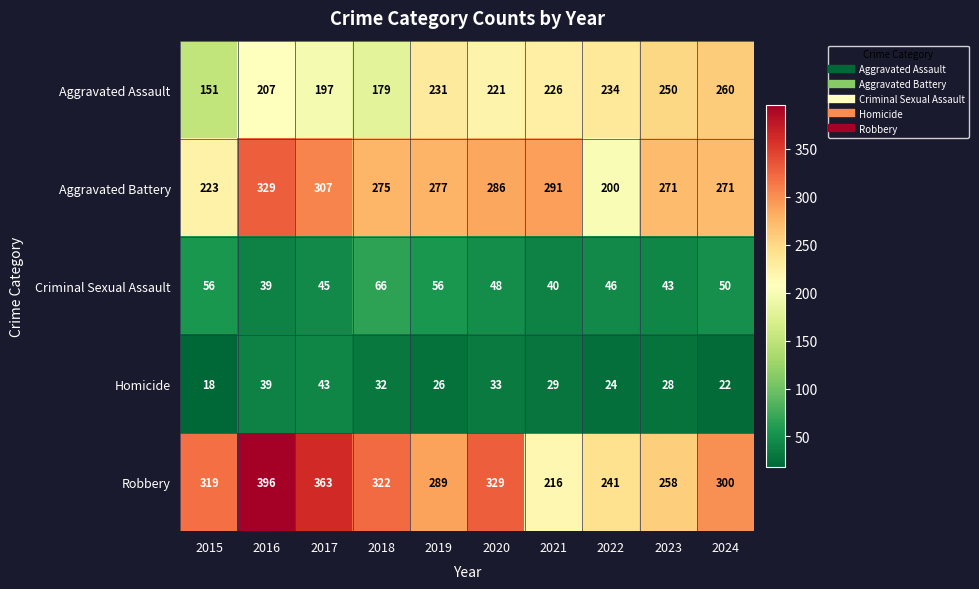

What is the difference between the maximum and minimum values in the Aggravated Assault series?

109